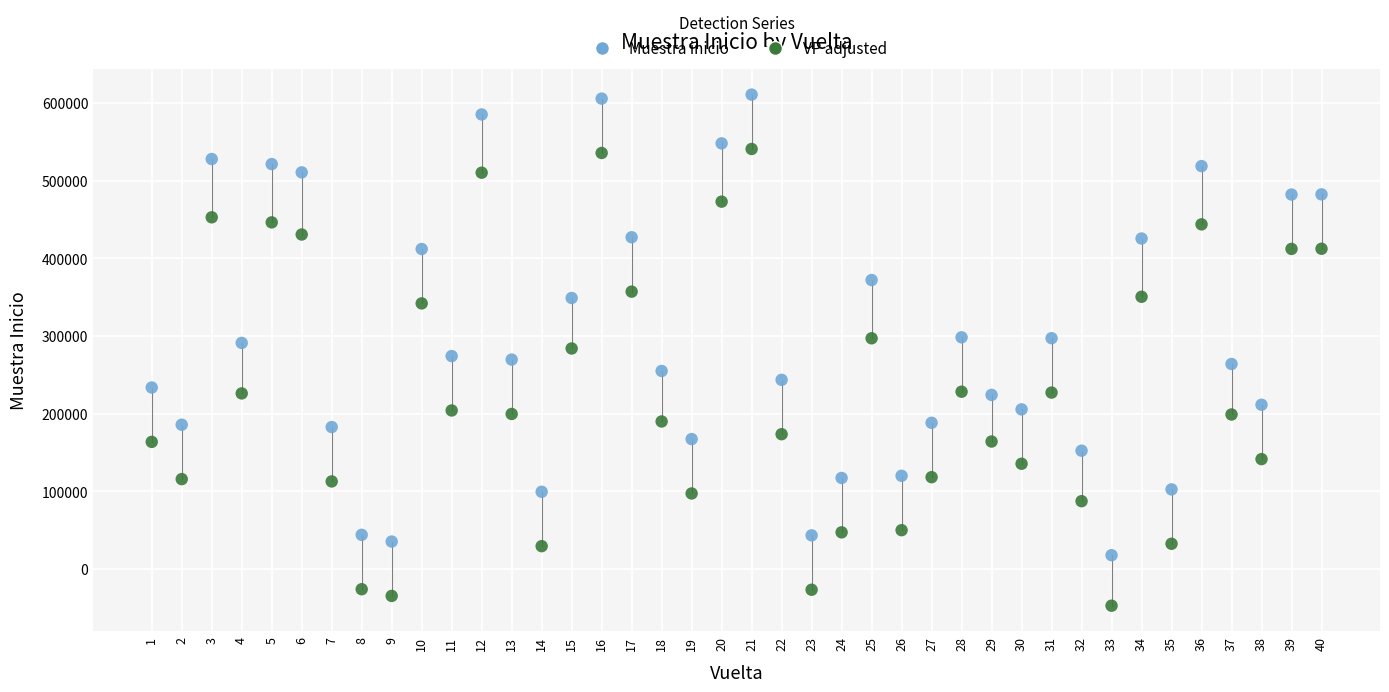

What is the X range (max minus min) for the scatter plot?

39